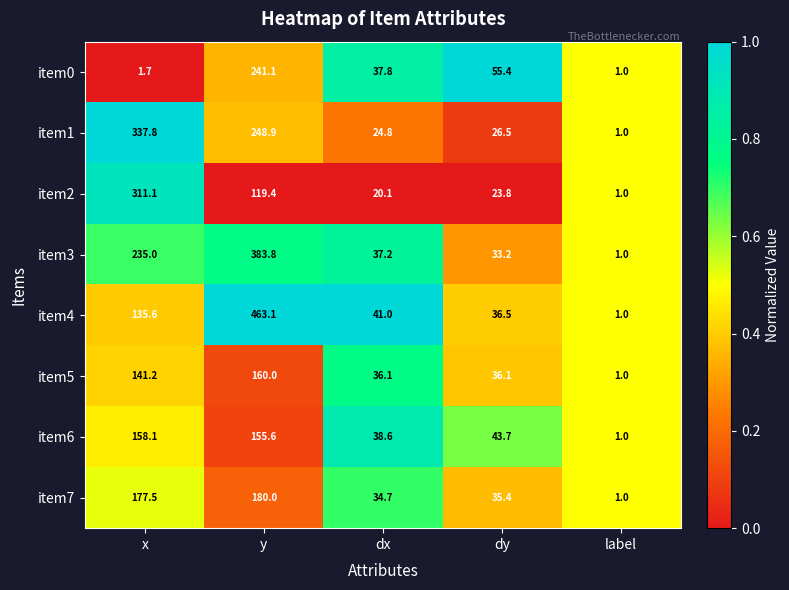

What is the average value of the item7 series?

85.7